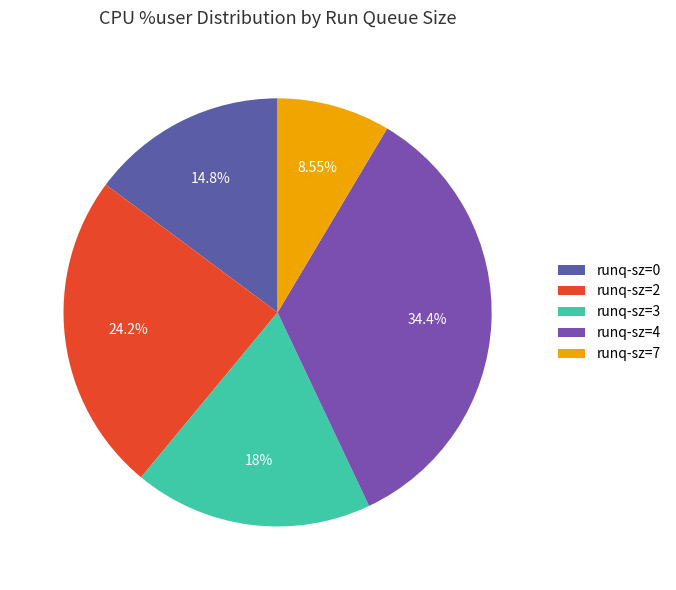

How many segments does this pie chart have?

5